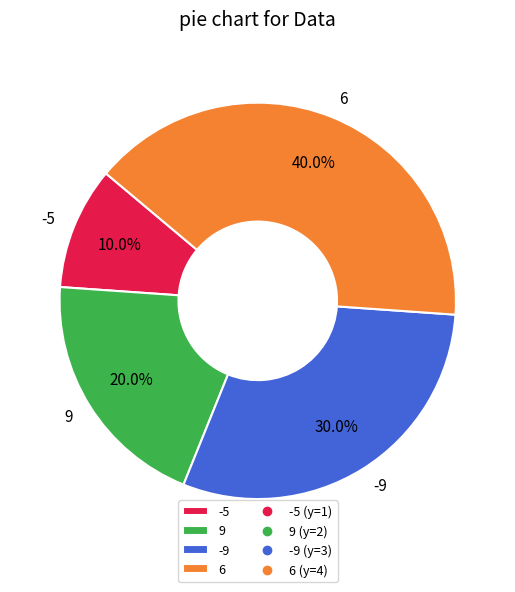

What percentage is the -9 slice, to the nearest percent?

30%